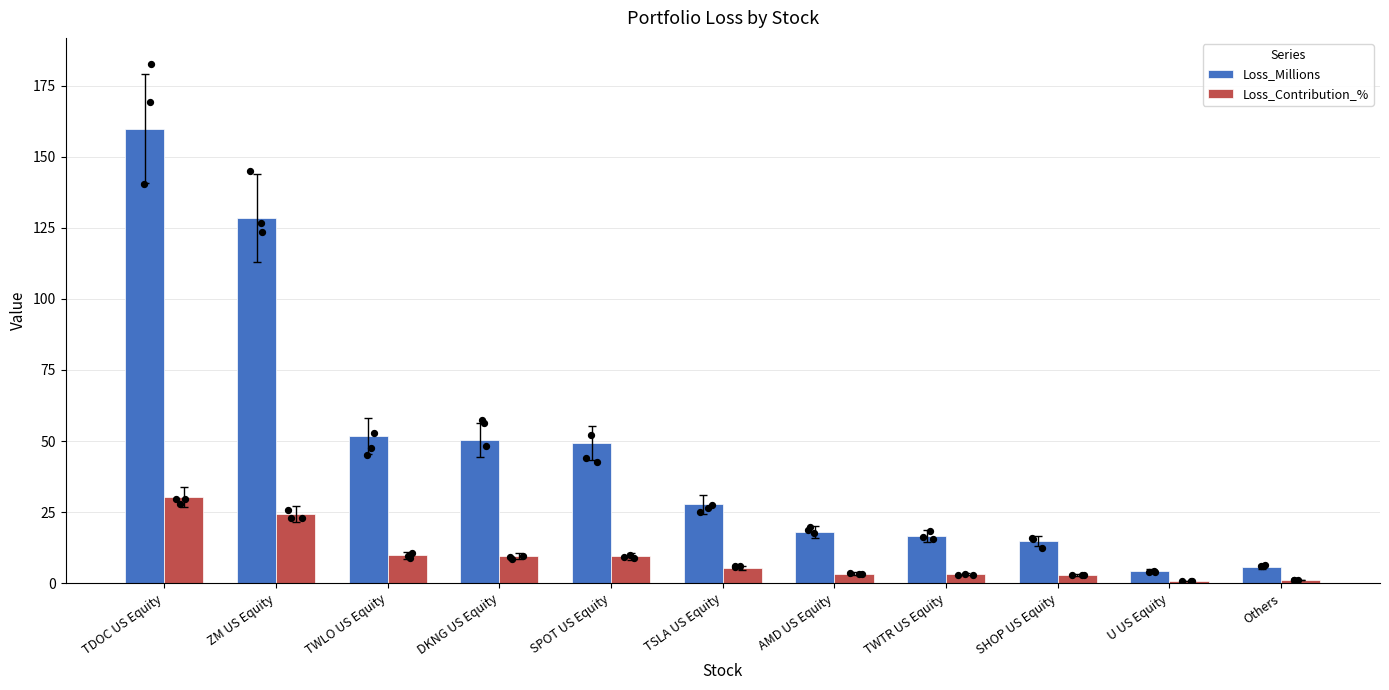

Which series has the widest spread of Y values?

Loss_Millions